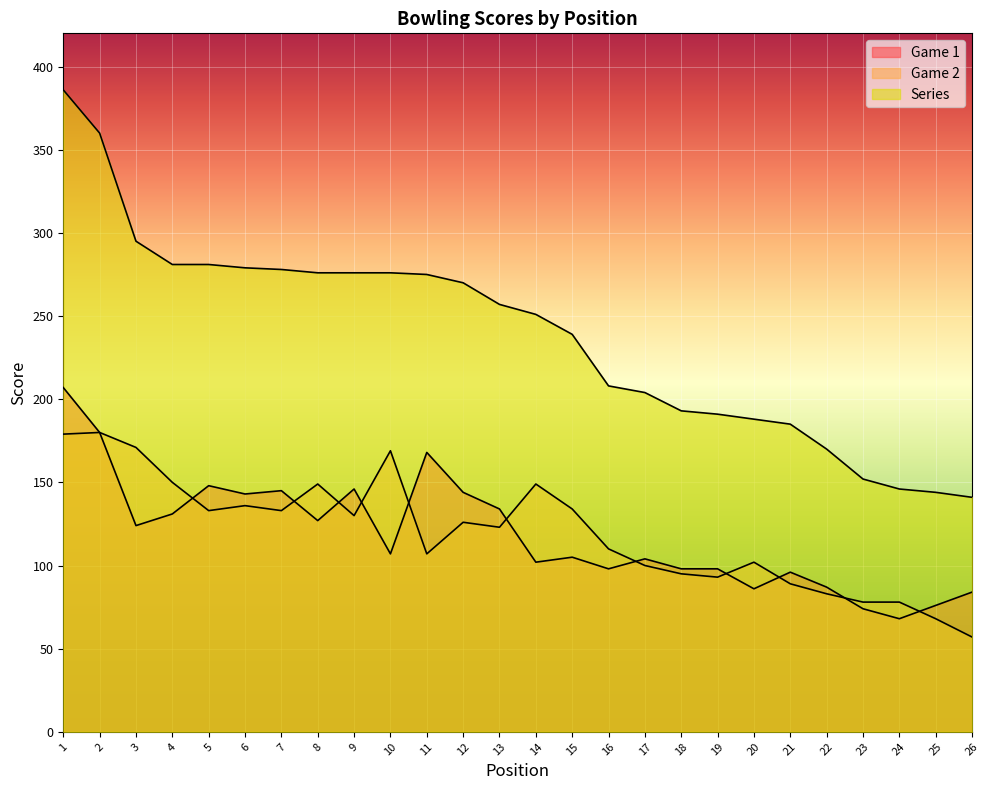

What is the average value of the Series series?

239